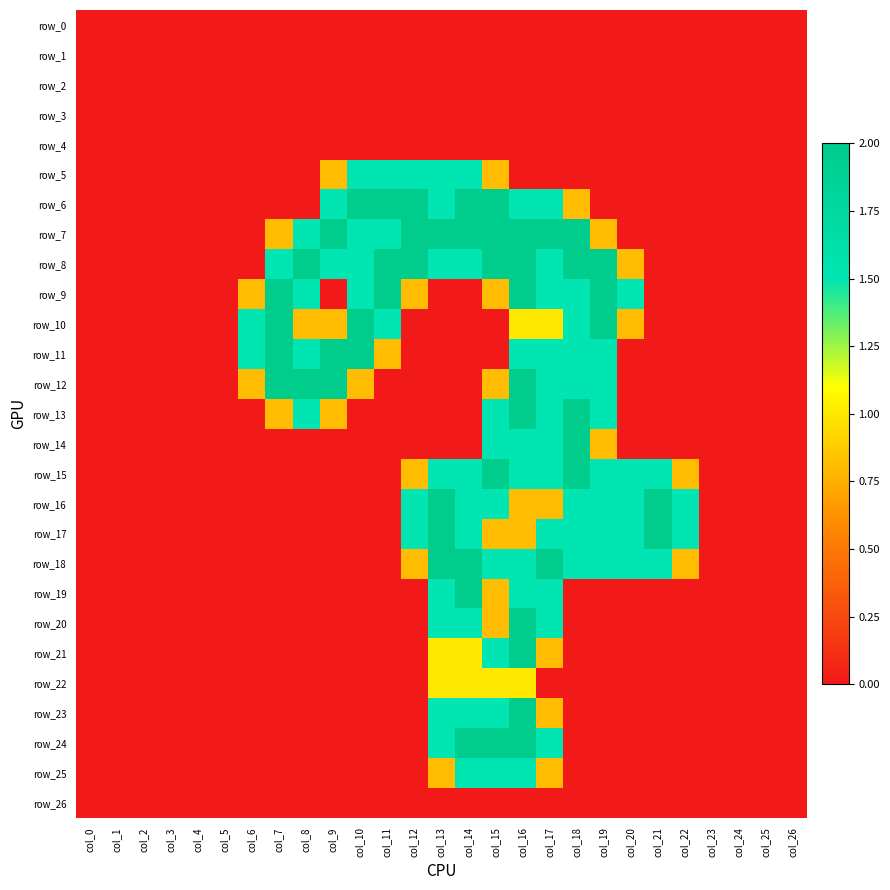

What is the spread (max minus min) of values at col_7?

2.0